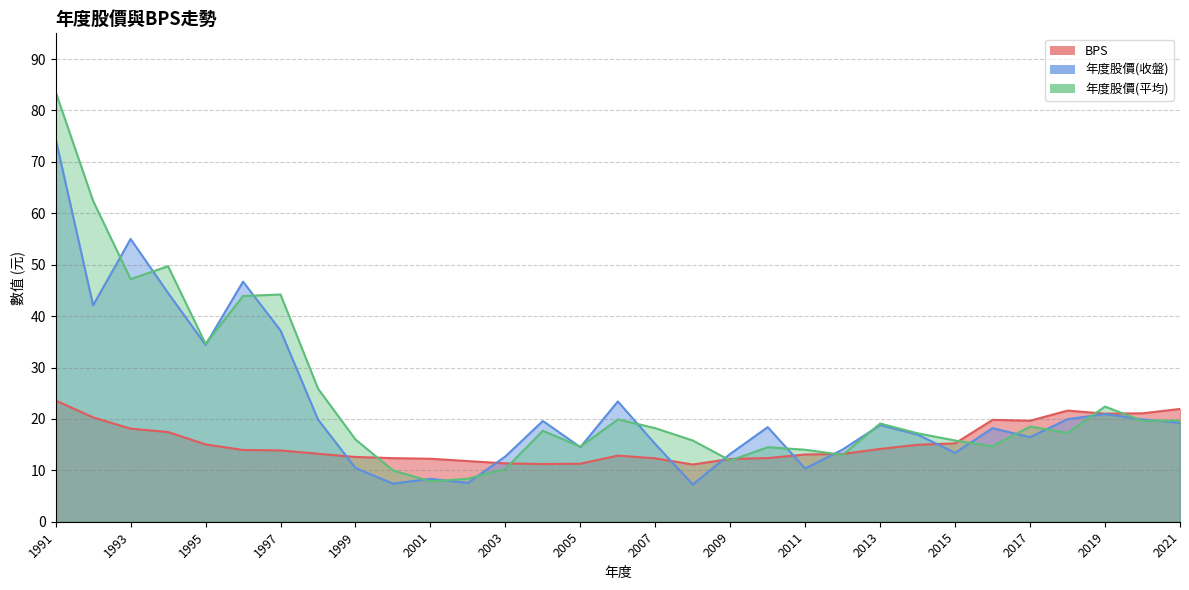

Does the chart have visible grid lines?

Yes